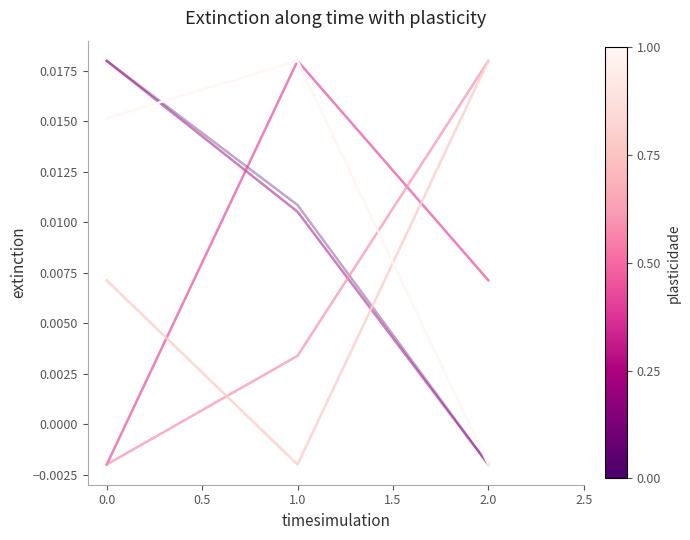

What position from the left is 2.0?

3